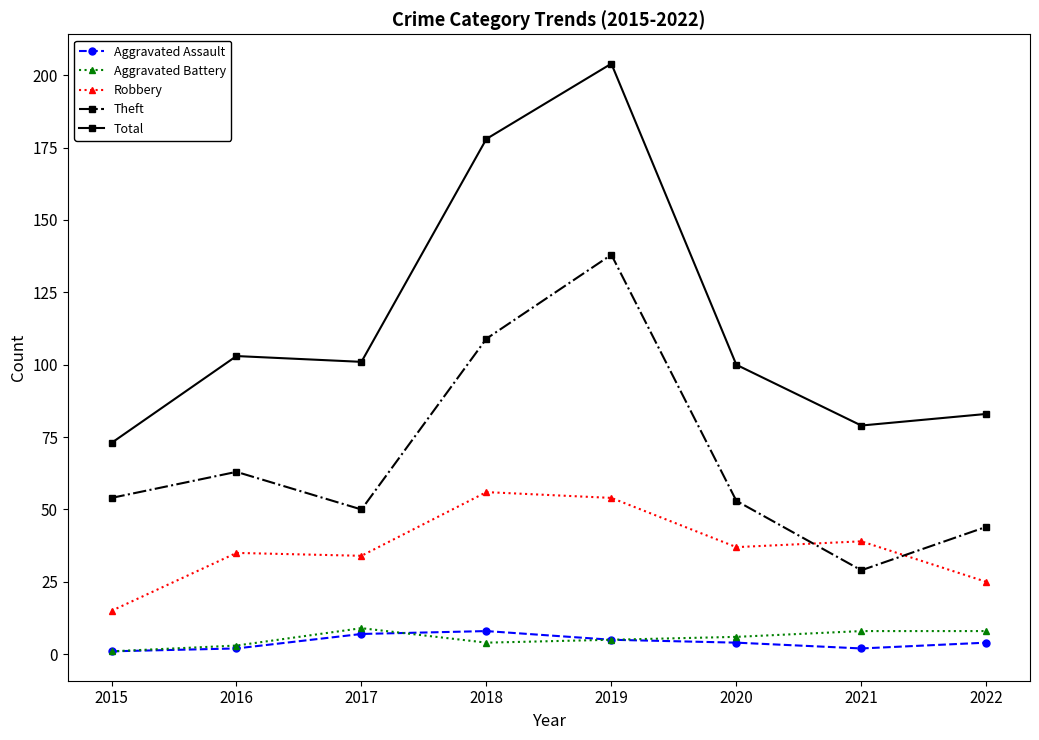

Reading left to right, list all the values displayed in this chart.

Aggravated Assault: 1	2	7	8	5	4	2	4
Aggravated Battery: 1	3	9	4	5	6	8	8
Robbery: 15	35	34	56	54	37	39	25
Theft: 54	63	50	109	138	53	29	44
Total: 73	103	101	178	204	100	79	83